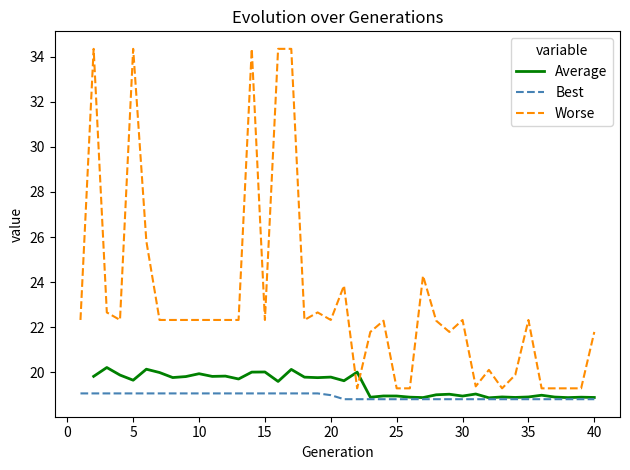

How many Average values are between 19 and 20?

17